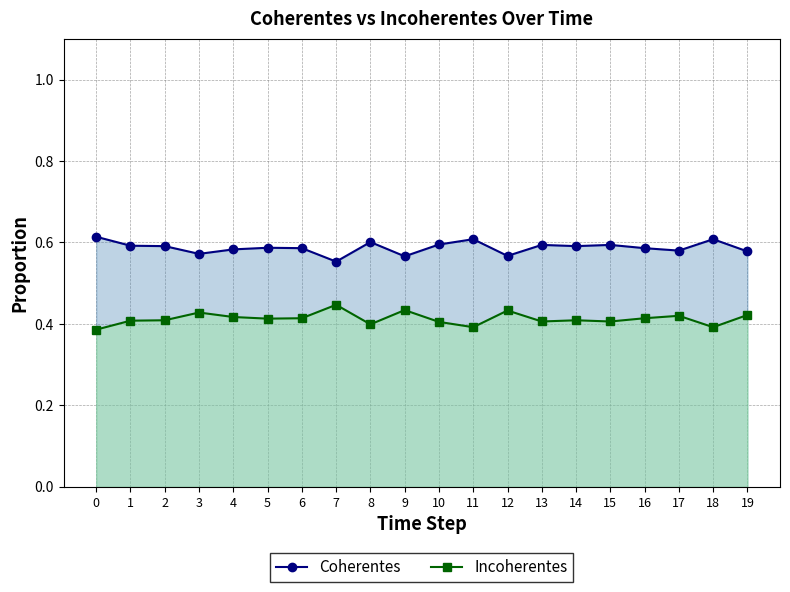

Between 10 and 11, which series saw the biggest shift?

Coherentes